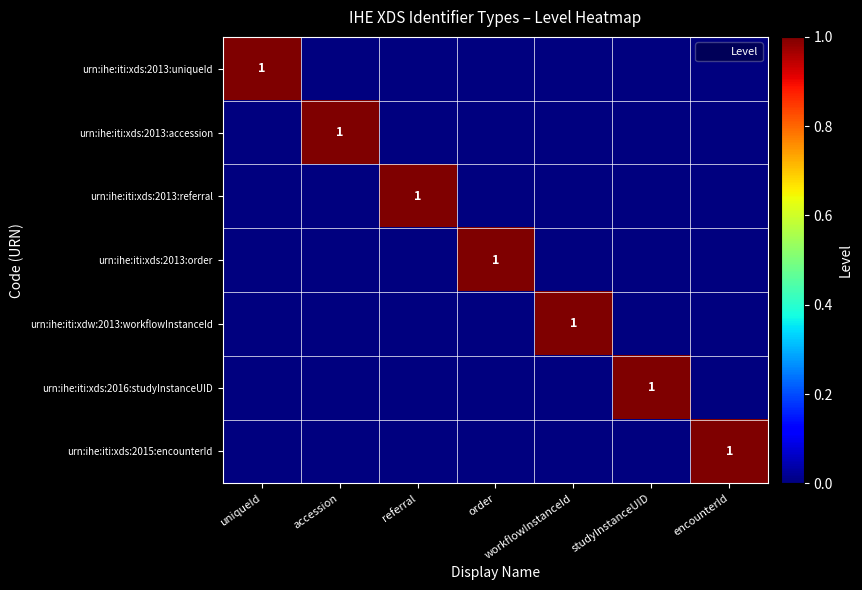

Which category has the lowest value in the urn:ihe:iti:xdw:2013:workflowInstanceId series?

uniqueId